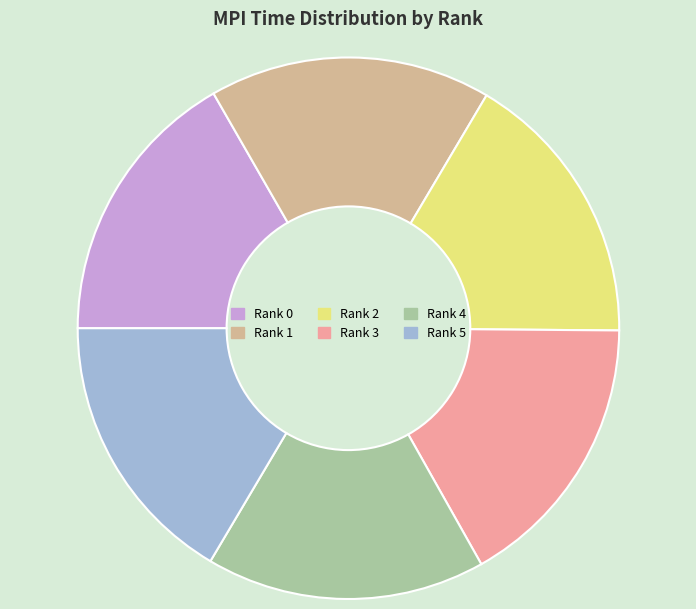

Combined, do Rank 4 and Rank 2 account for over 50%?

No